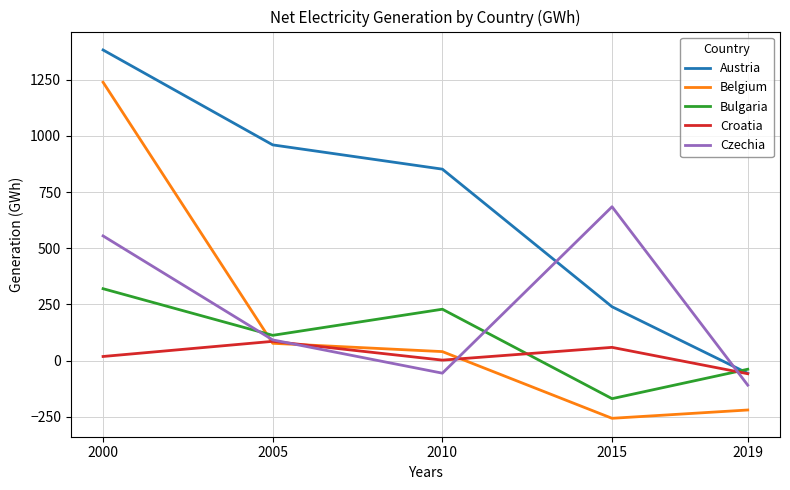

Where is Czechia nearest to the value 287?

2005